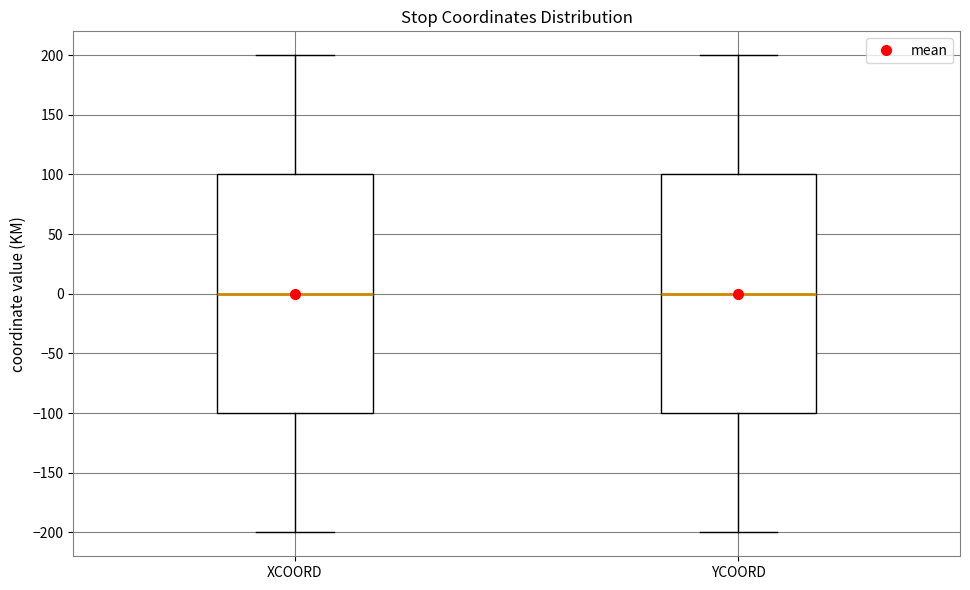

Where is the upper edge of the box for XCOORD on the y-axis? The values are not printed on the chart, so give them approximately, as read against the axis.

100